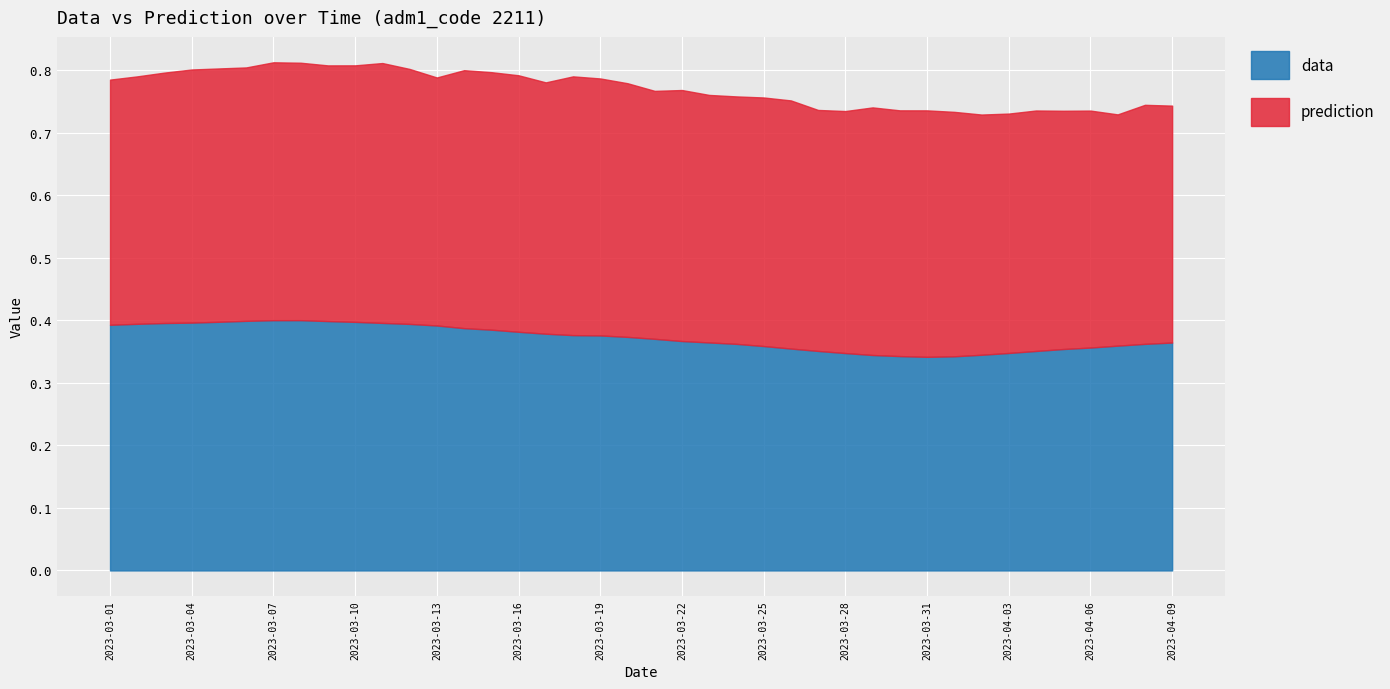

Rank the series at 2023-04-06 from highest to lowest value.

prediction, data